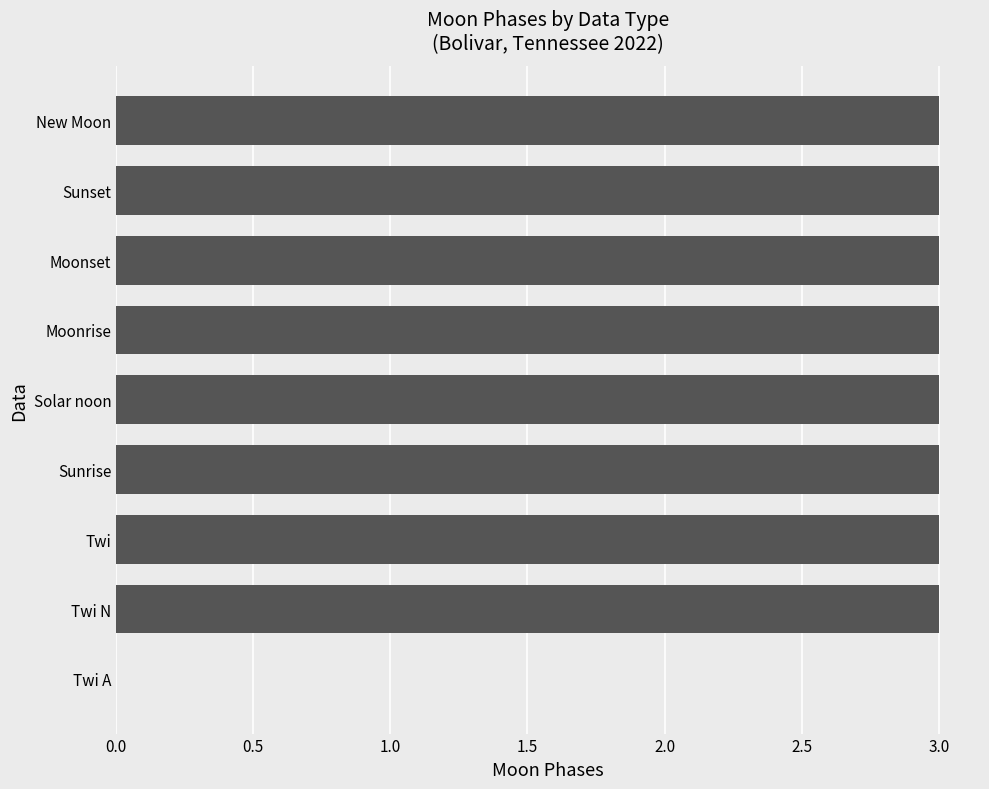

What is the sum of the values at Solar noon and Twi?

6